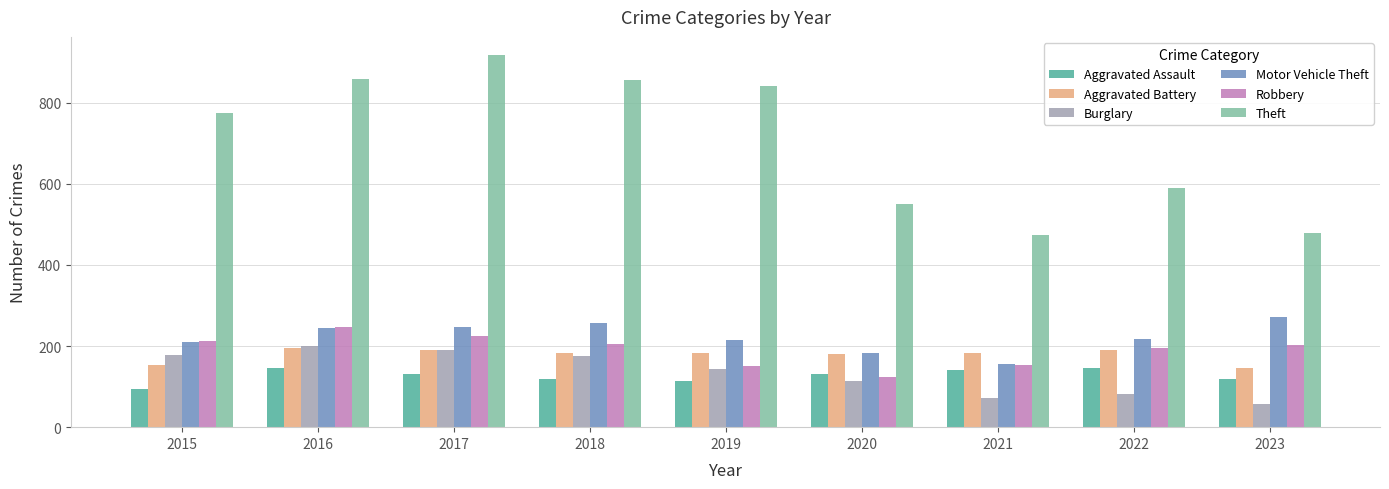

How many distinct data groups are displayed?

6